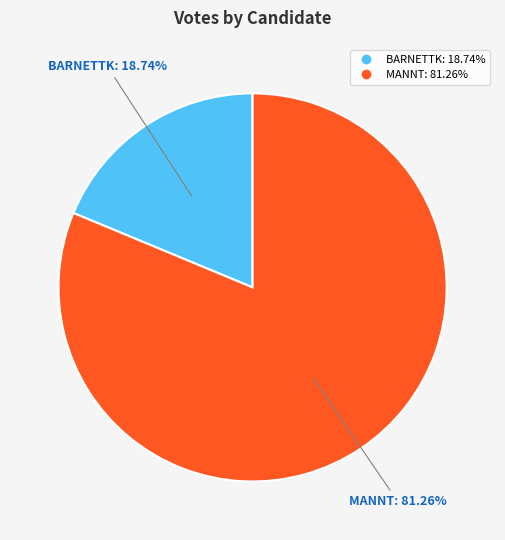

Is there any slice that represents more than half of the pie?

Yes